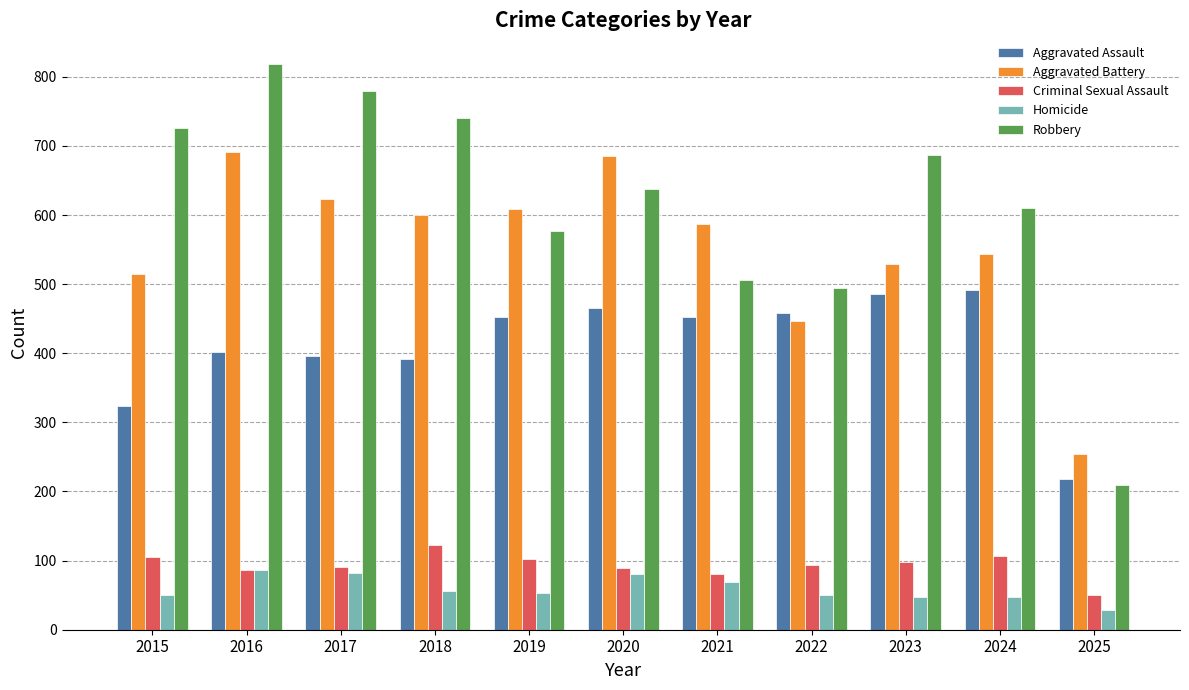

At which label is Aggravated Battery closest to 472?

2022